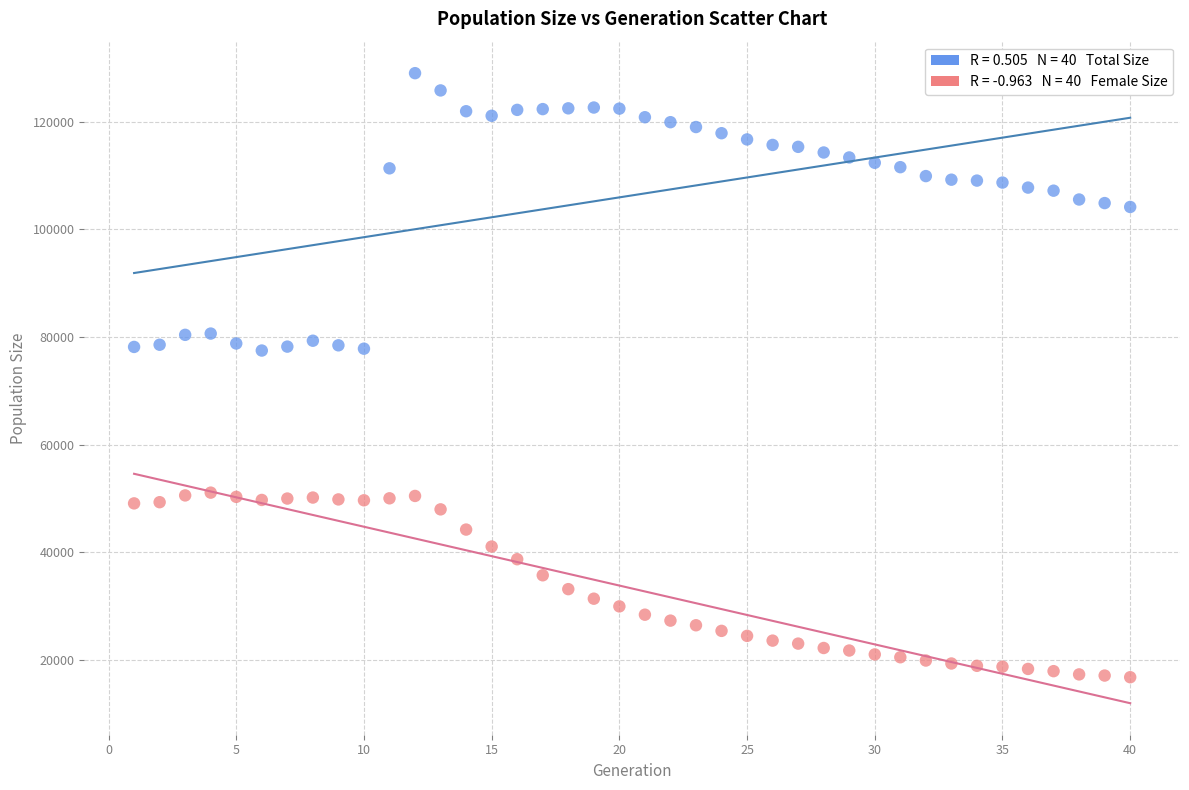

Across all data points, what is the range of Y values (max minus min)?

112201